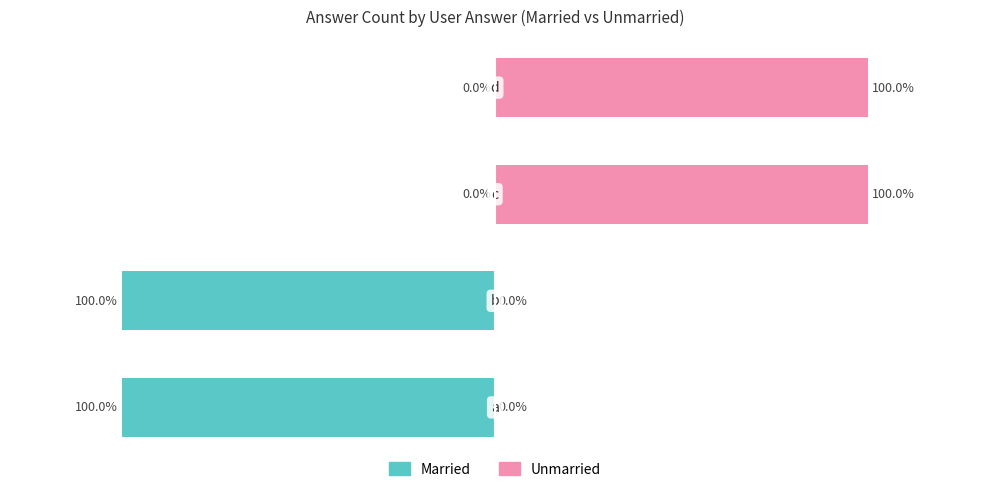

Count the Married values in the range -100 to 0.

4